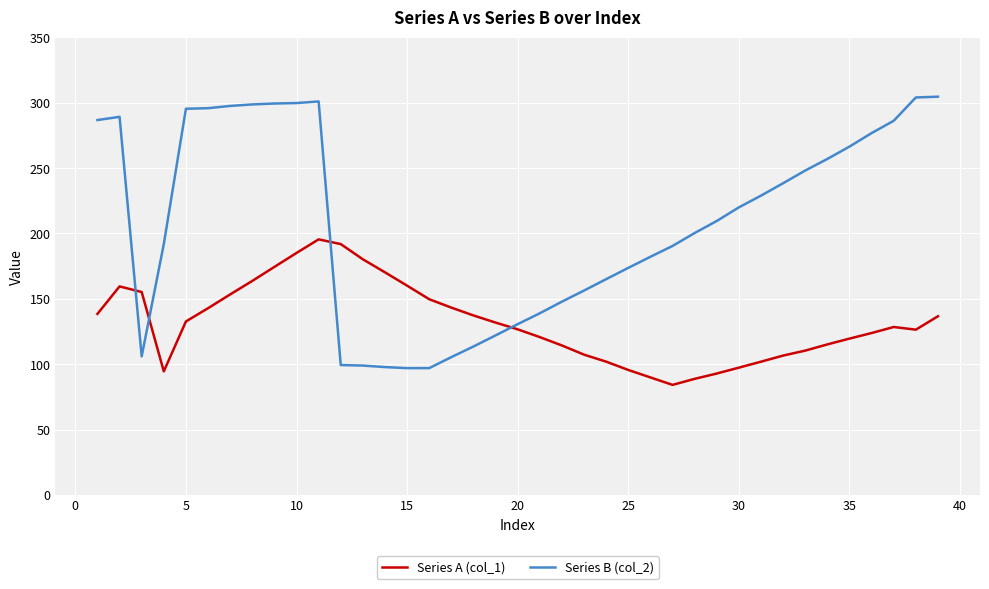

How many distinct data groups are displayed?

2